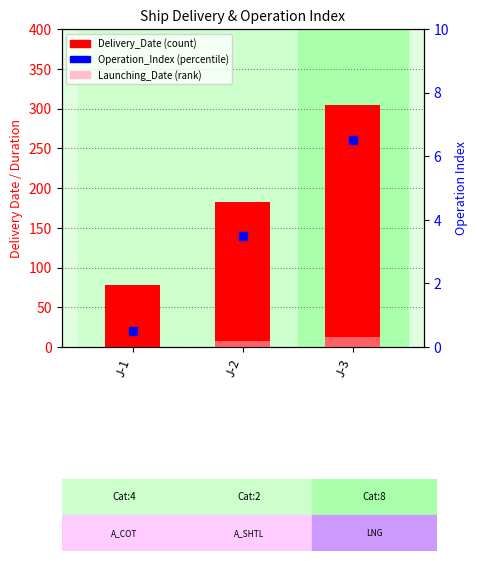

Which series has the largest total across all categories?

Delivery_Date